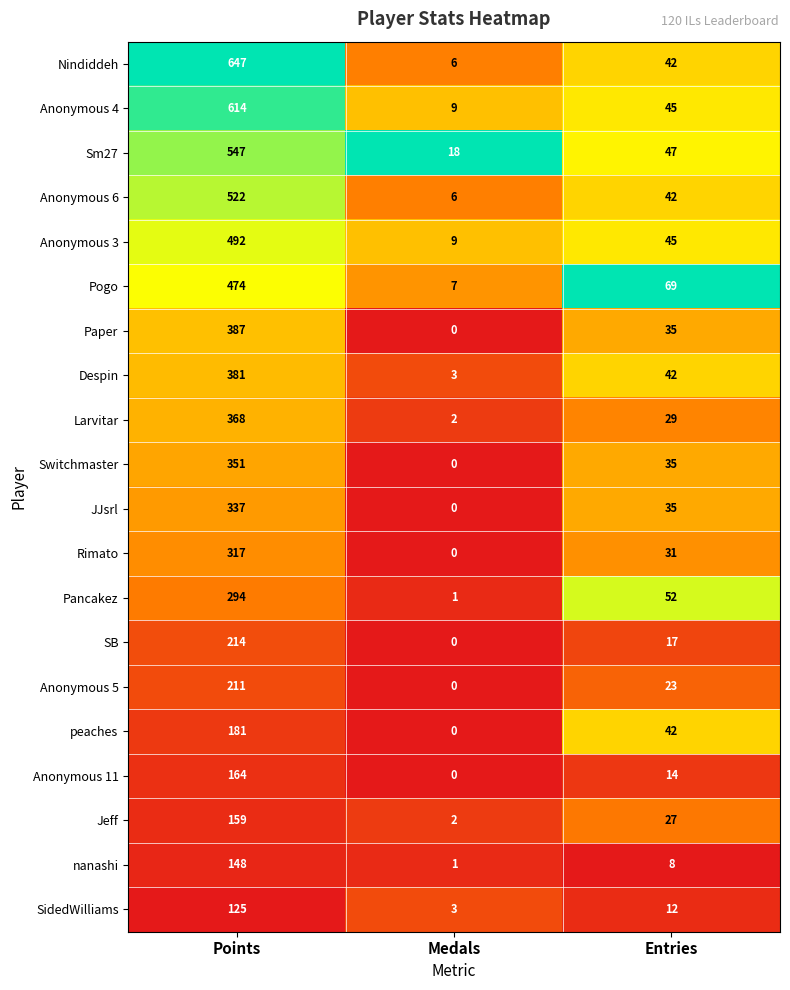

What is the total value across all series at Medals?

67